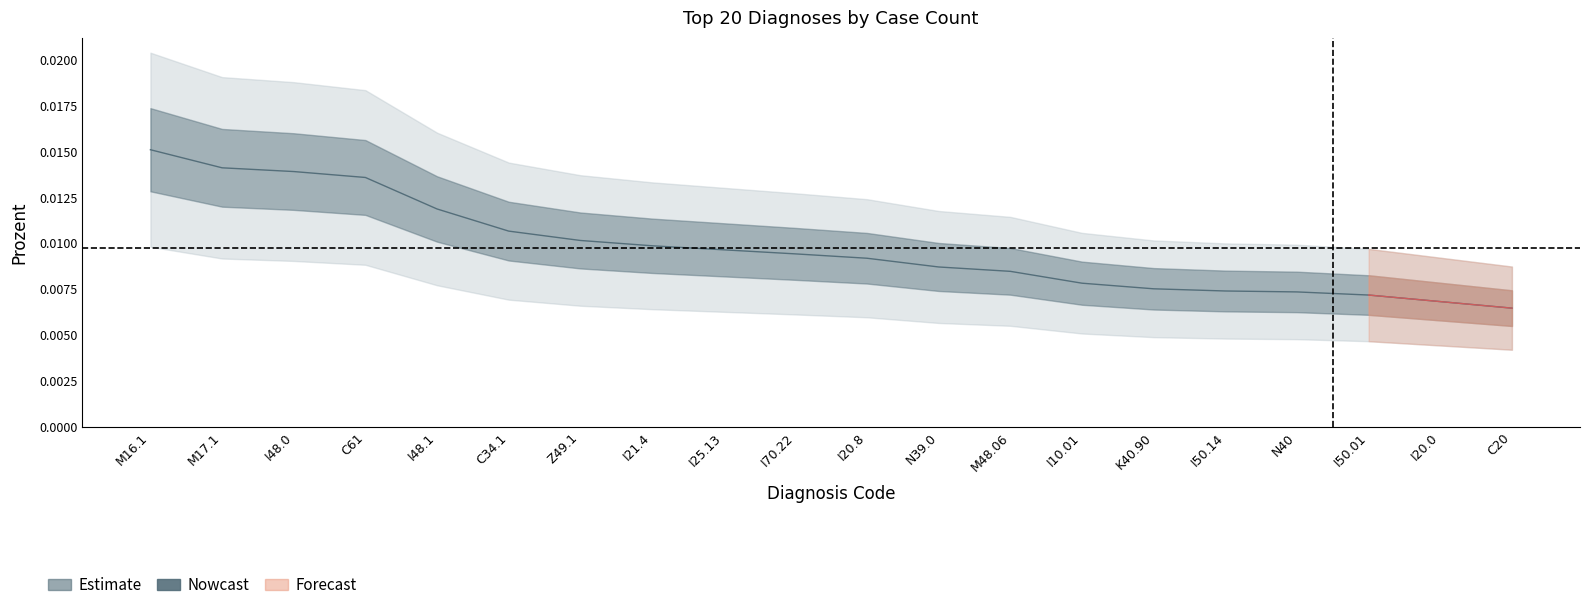

Rank the categories by value from highest to lowest.

M16.1, M17.1, I48.0, C61, I48.1, C34.1, Z49.1, I21.4, I25.13, I70.22, I20.8, N39.0, M48.06, I10.01, K40.90, I50.14, N40, I50.01, I20.0, C20